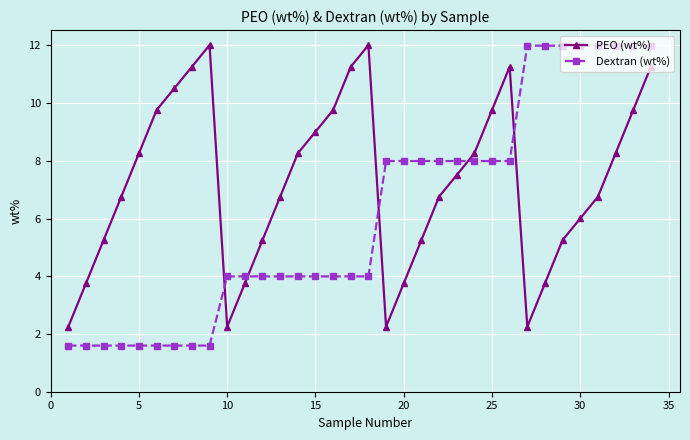

How many intersections are there between Dextran (wt%) and PEO (wt%)?

5